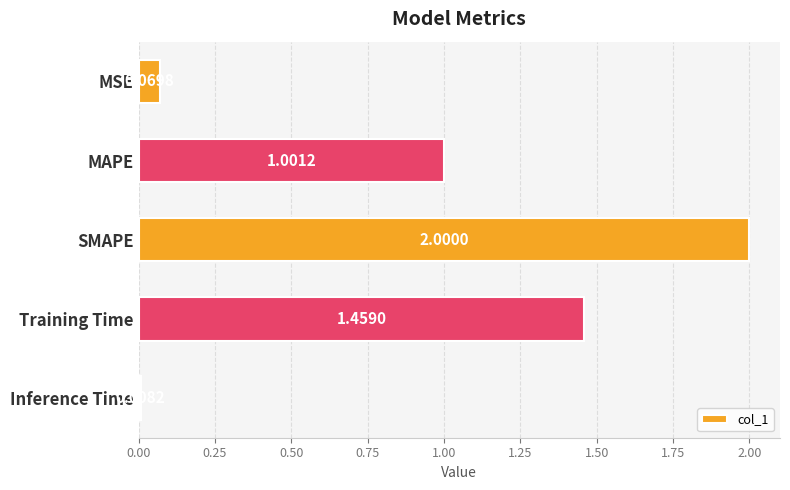

What is the label of the 1st bar from the top?

MSE